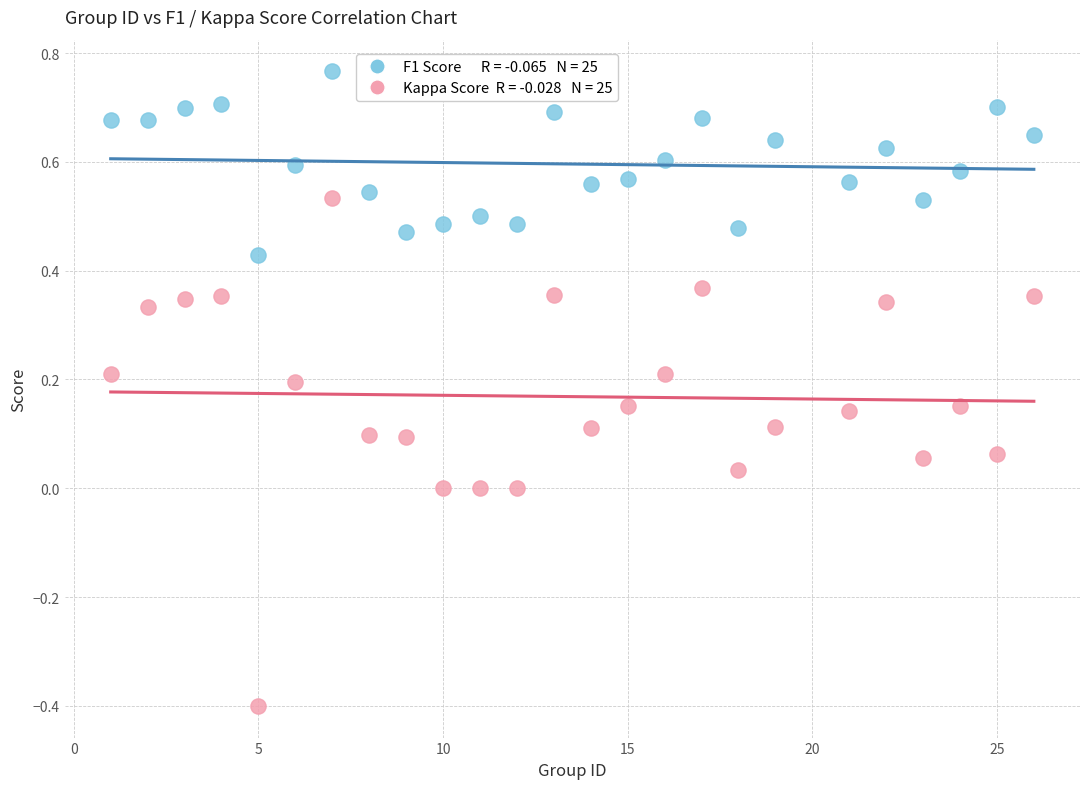

Across all data points, what is the range of X values (max minus min)?

25.0